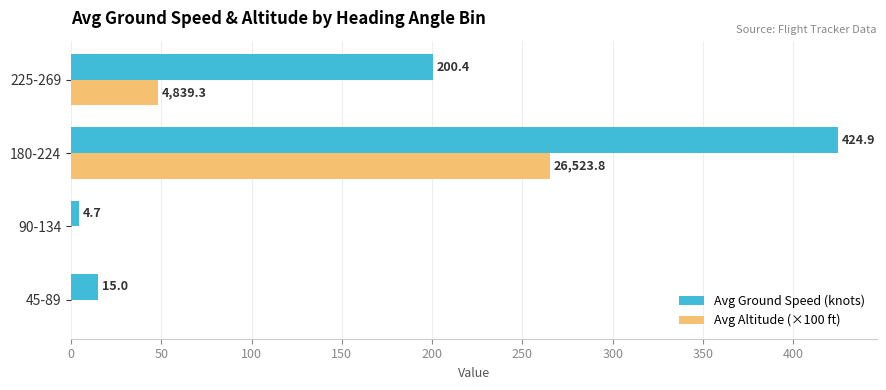

What is the approximate value of Avg Ground Speed (knots) at 180-224?

424.9